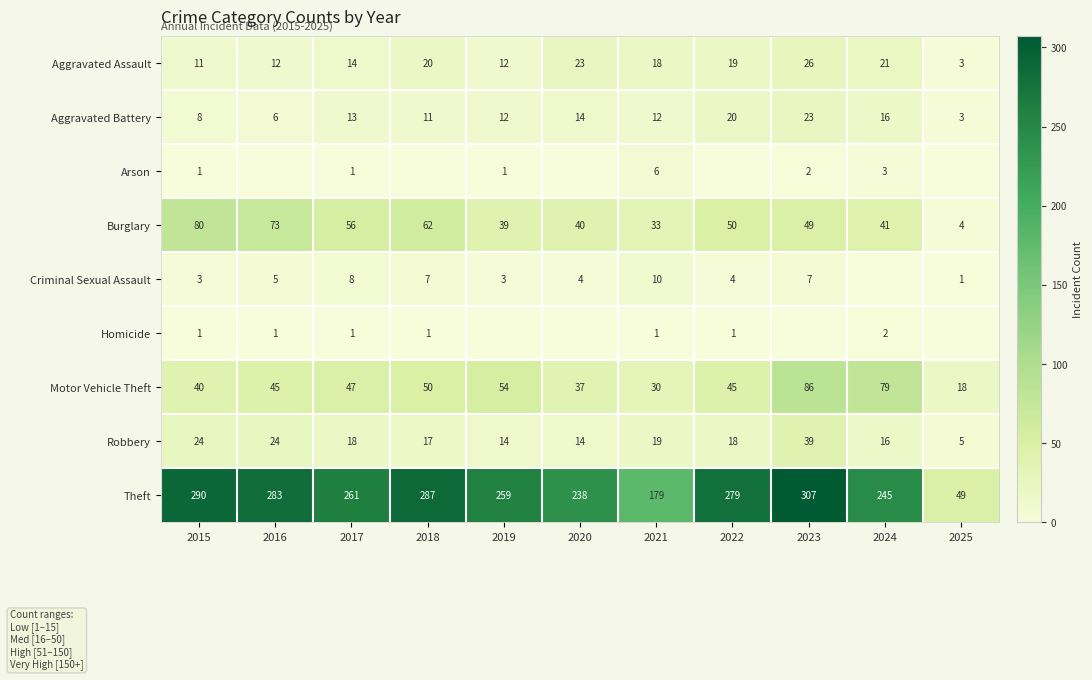

The value of Criminal Sexual Assault at 2017 is 12. True or false?

False